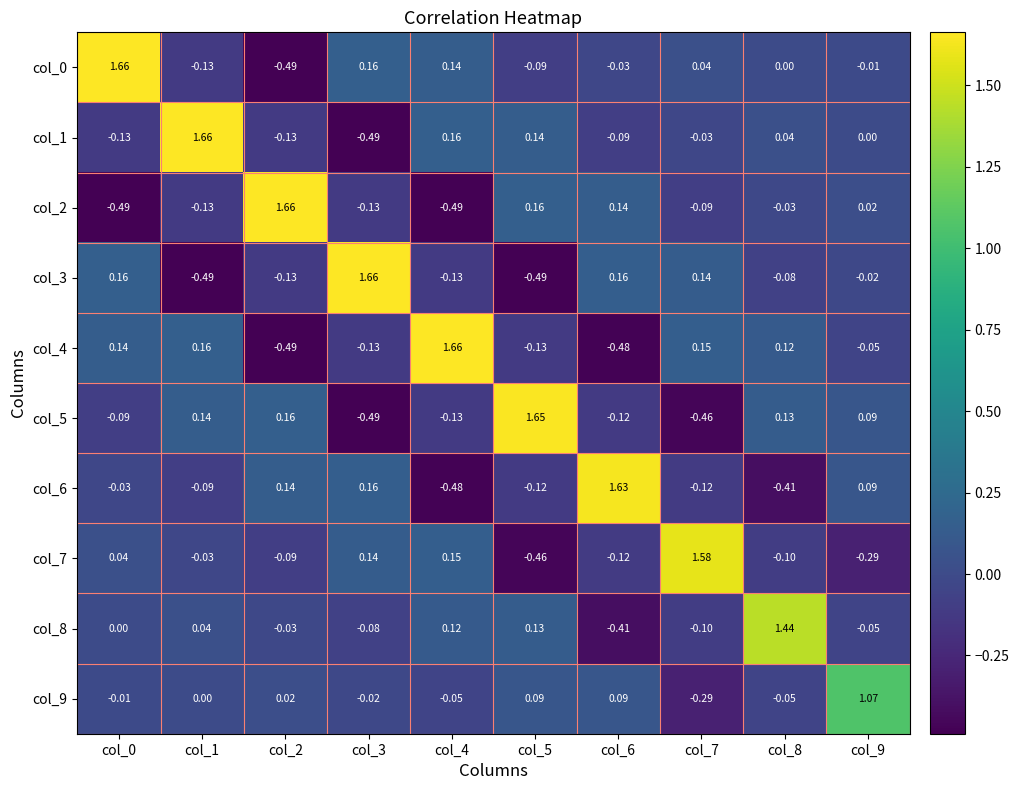

Is the value of col_9 at col_9 greater than the value of col_3 at col_6?

Yes